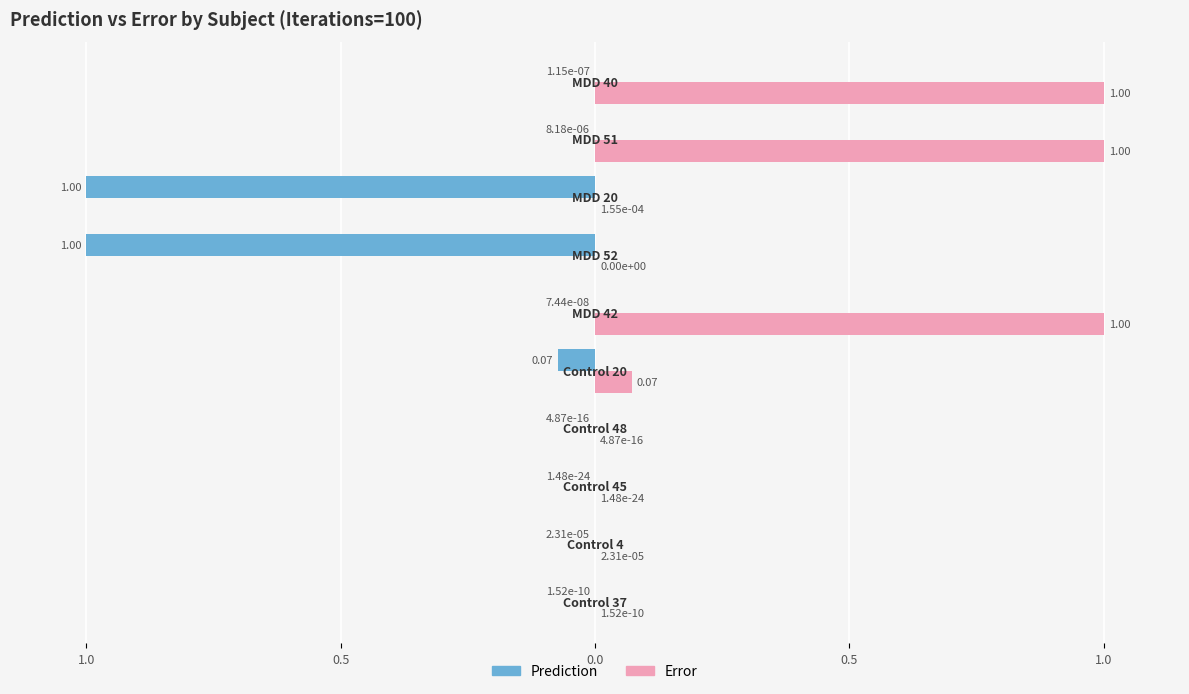

What is the value of the Error bar at the 6th from the left?

1.0